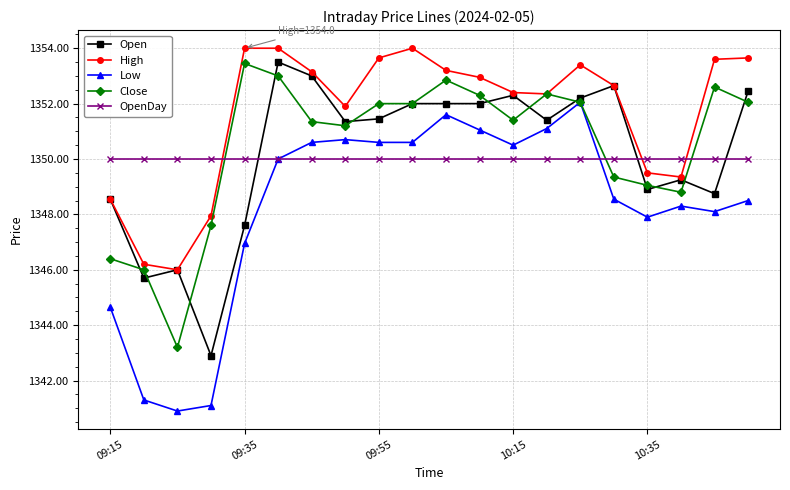

After their last crossing, which series has the higher values: Open or OpenDay?

Open